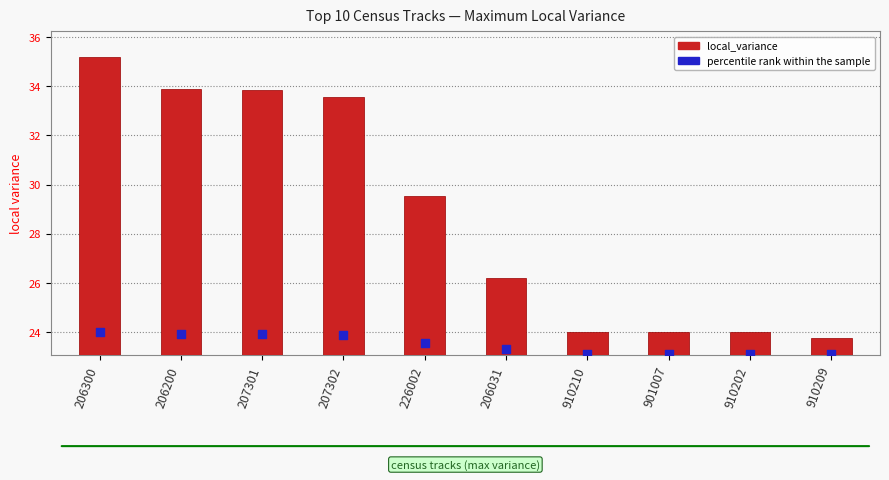

At which category is the sum across all series the highest?

206300